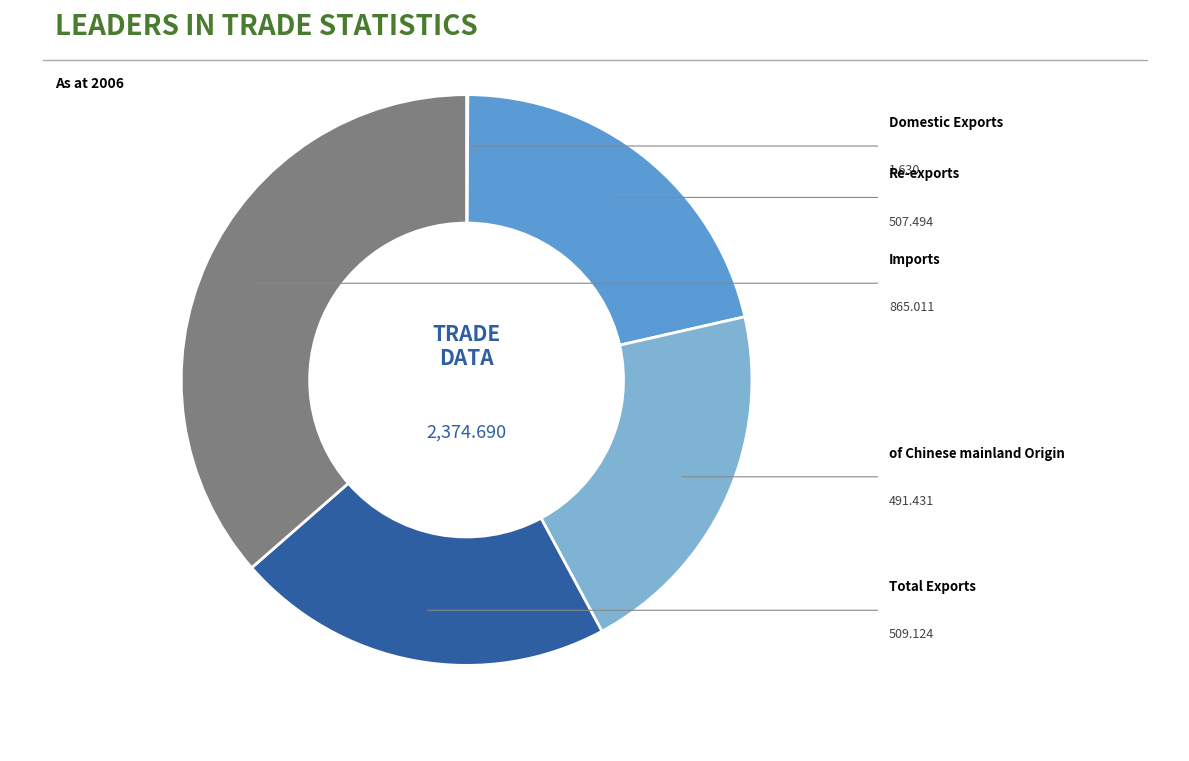

Is there any slice that represents more than half of the pie?

No